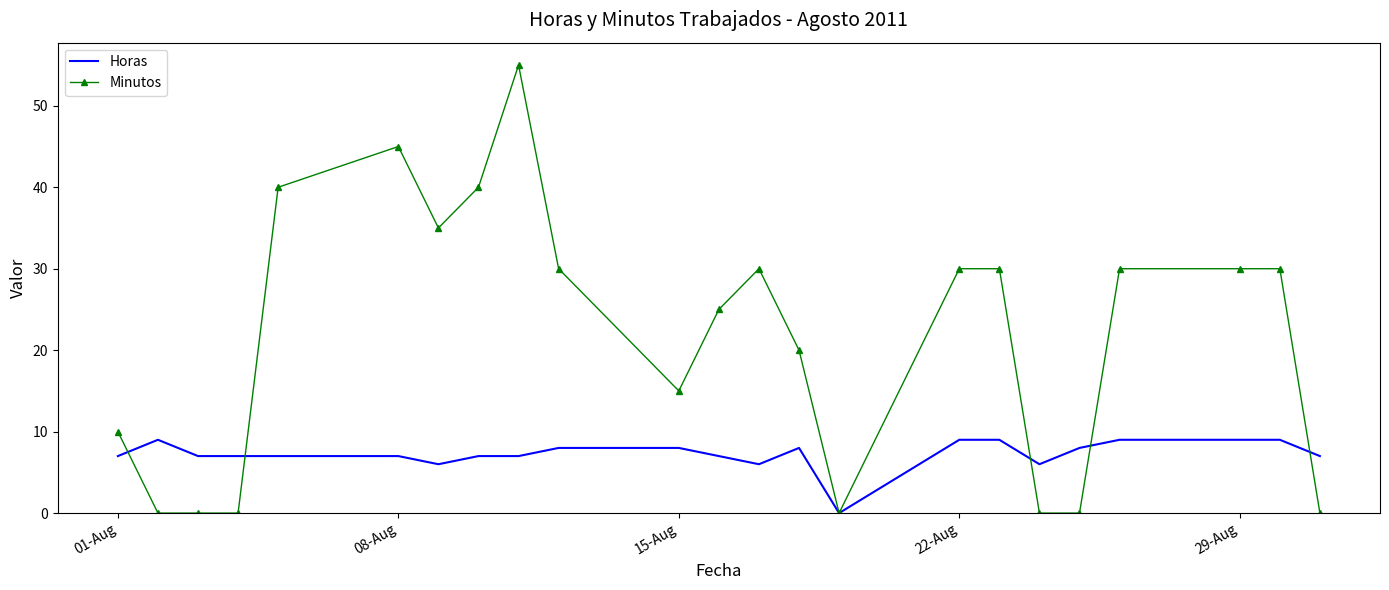

Count the Horas values in the range 7 to 9.

19